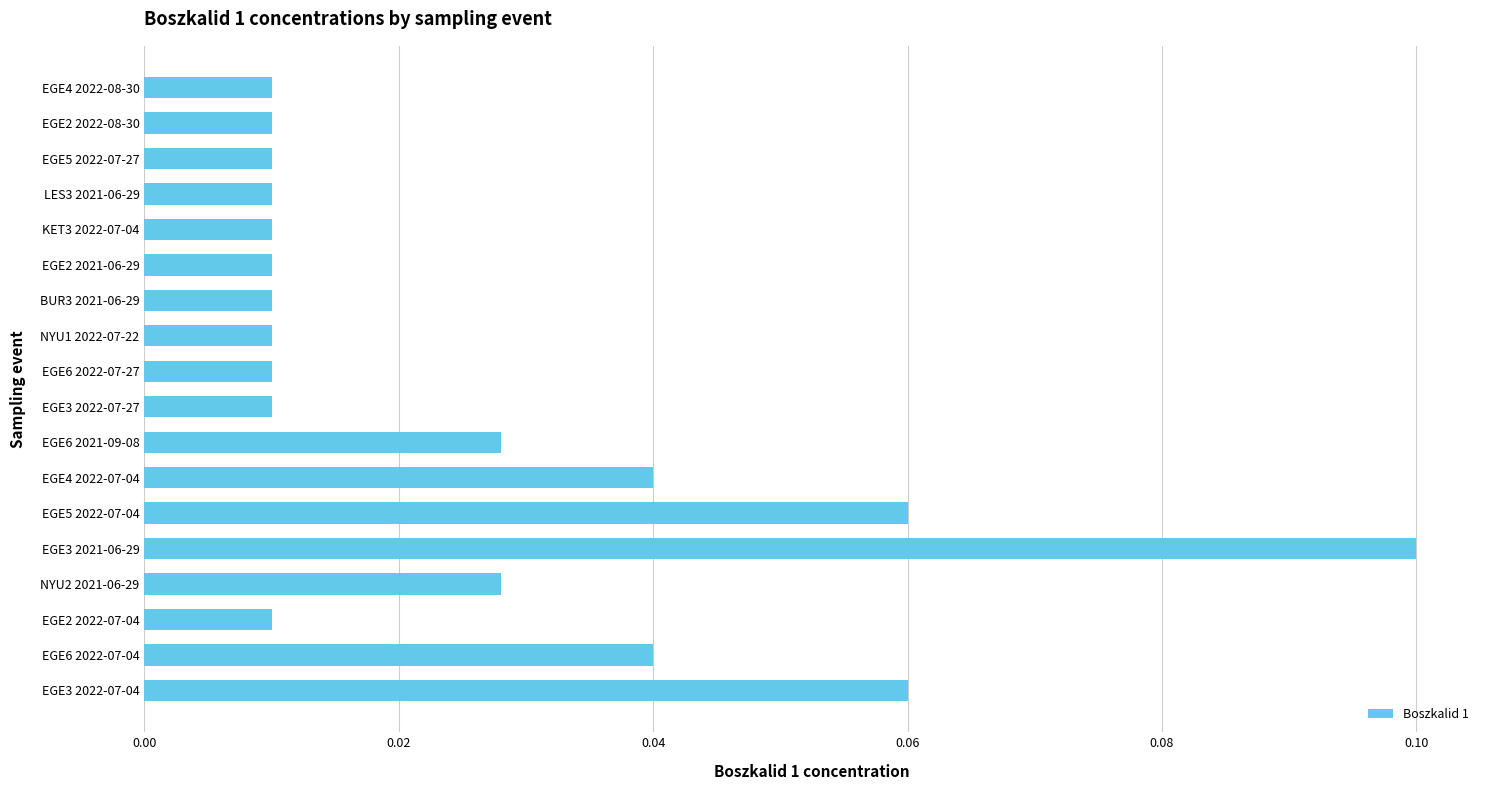

How many values are between 0 and 1?

18